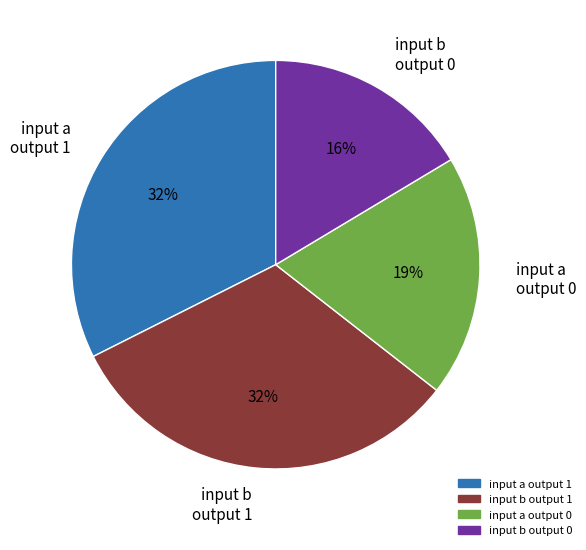

Is it true that input b output 1 is 32% of the pie?

True